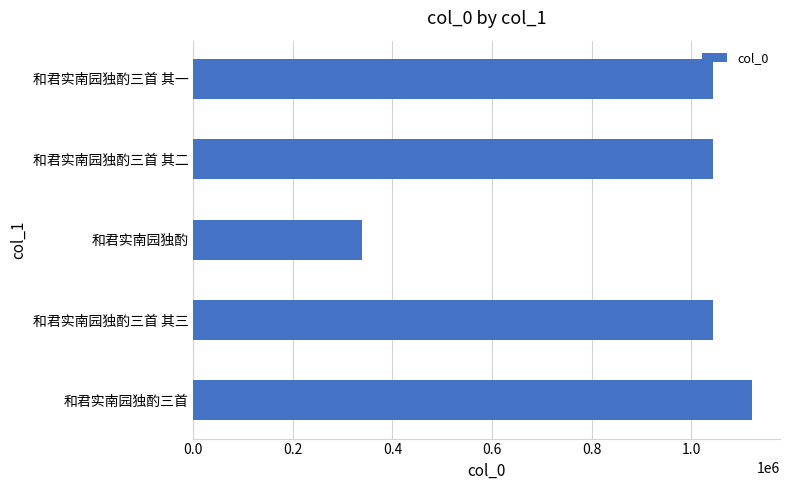

What is the greatest value displayed?

1121912